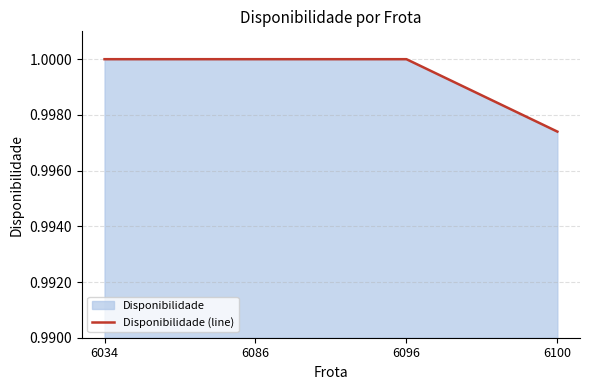

Is it true that the value at 6034 is 1.7?

False